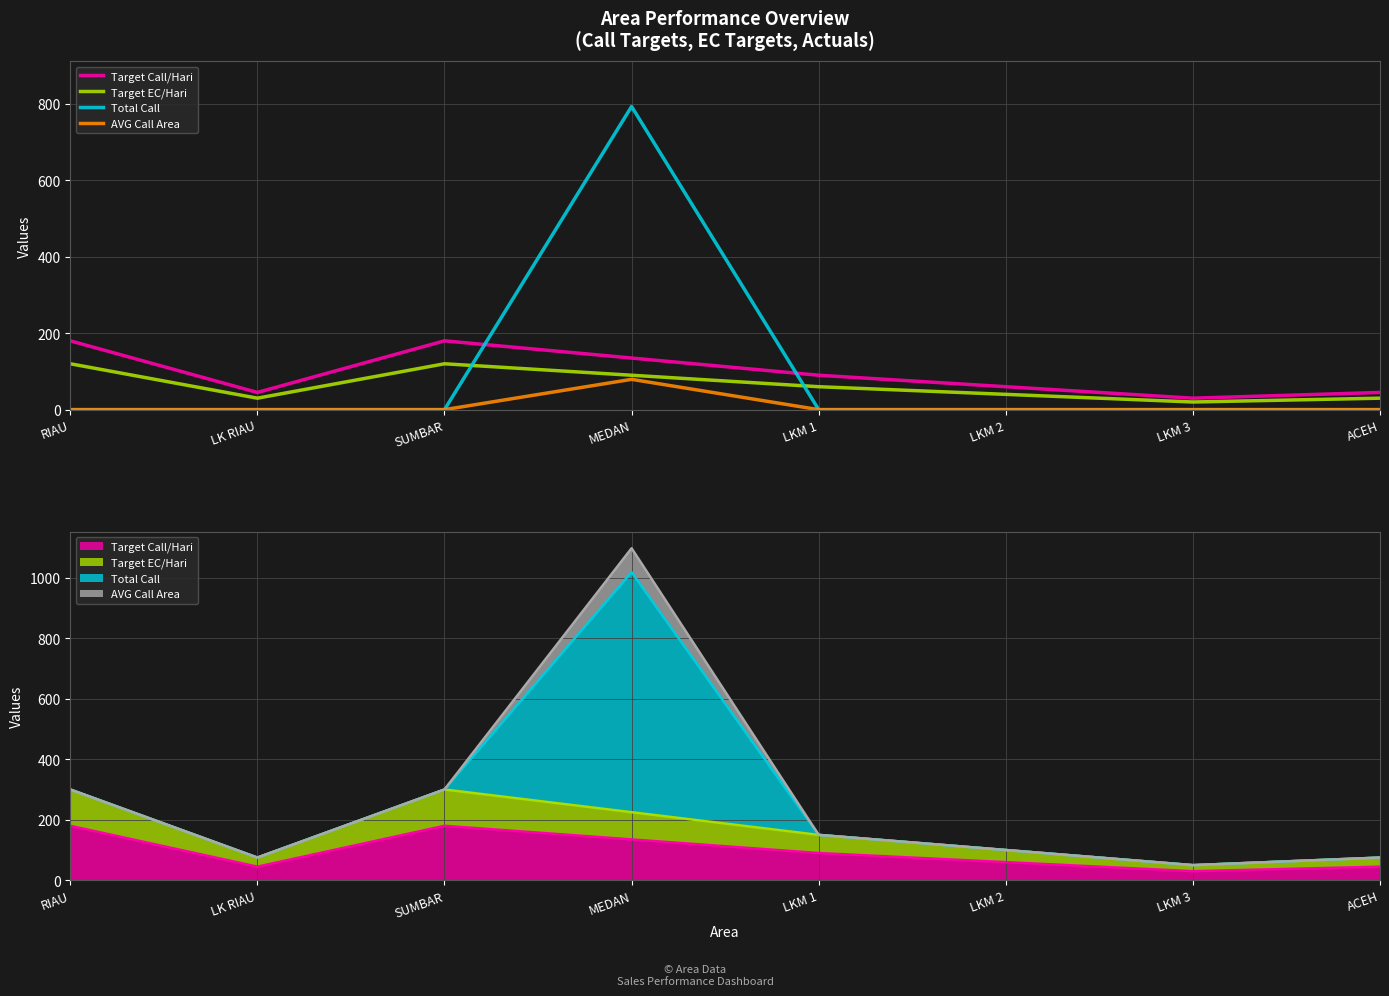

What is the difference between the highest and lowest values at RIAU?

180.0